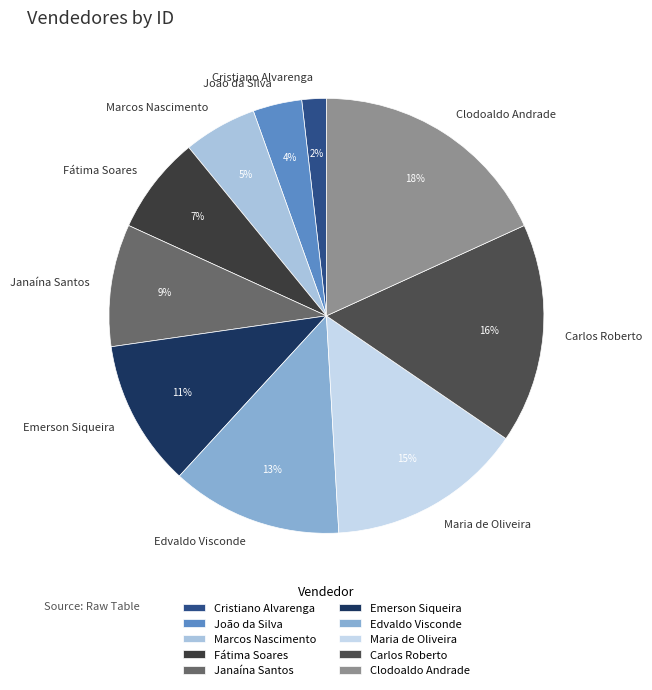

To the nearest percent, what percentage of the pie is Janaína Santos?

9%